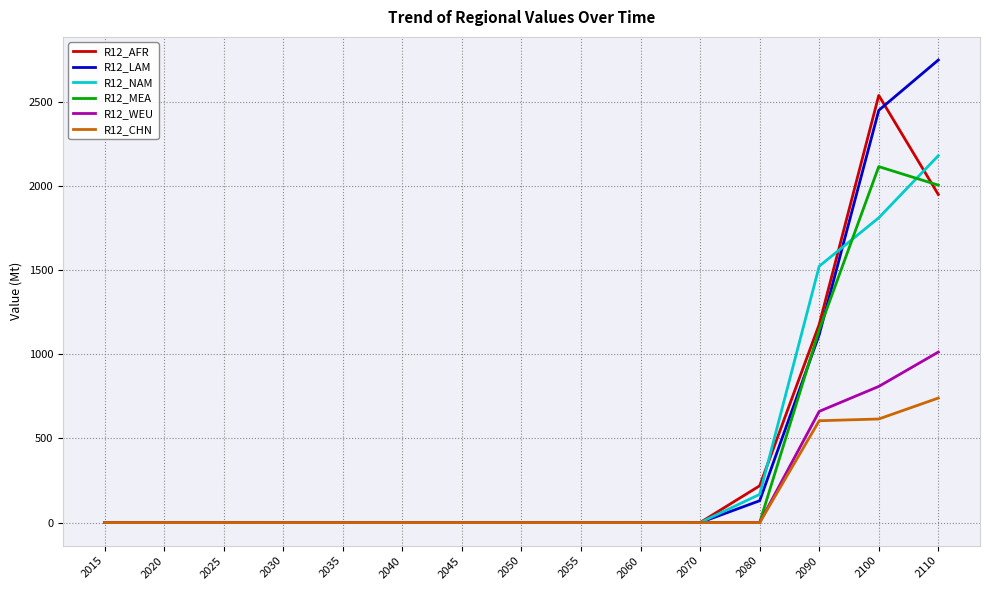

Rank the series by their maximum value, from lowest to highest.

R12_CHN, R12_WEU, R12_MEA, R12_NAM, R12_AFR, R12_LAM